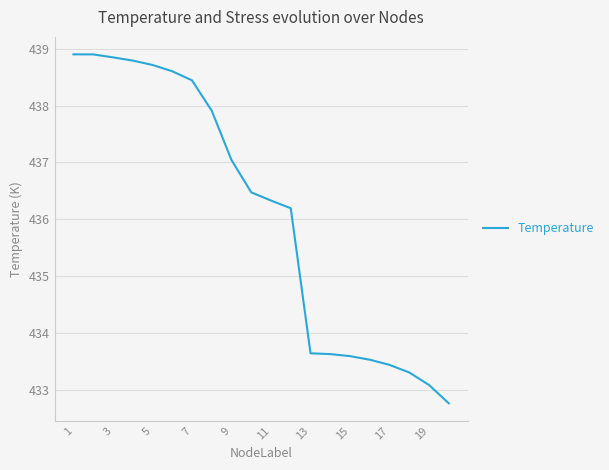

What is the greatest value displayed?

438.9